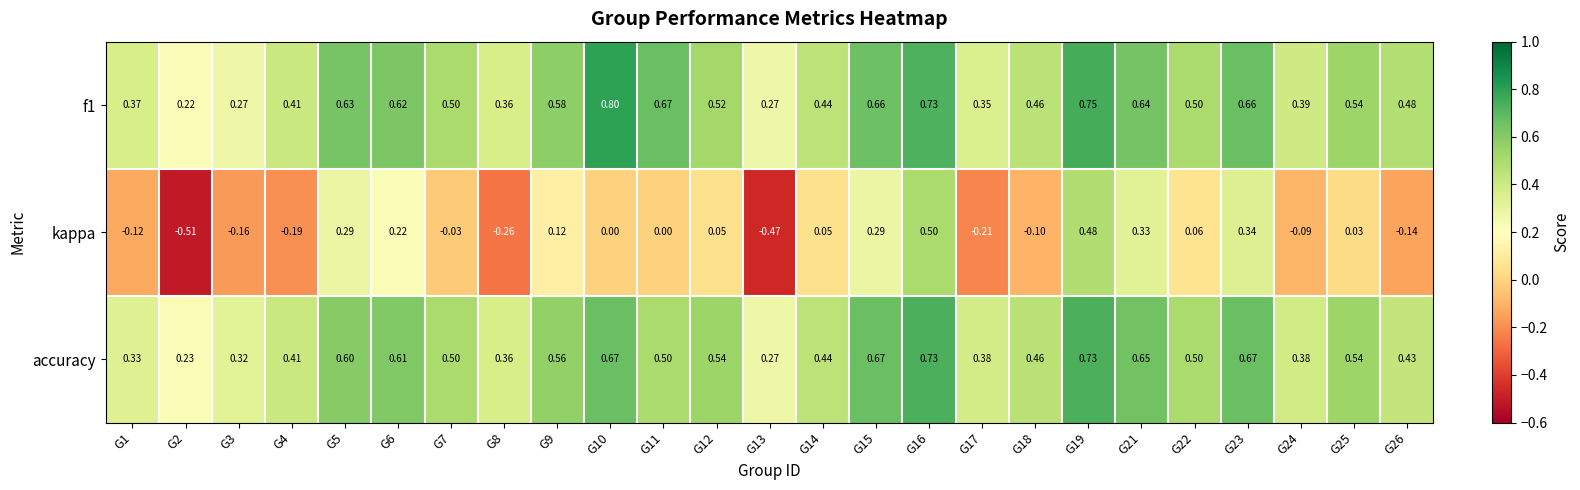

Between G1 and G4, which series saw the biggest shift?

accuracy